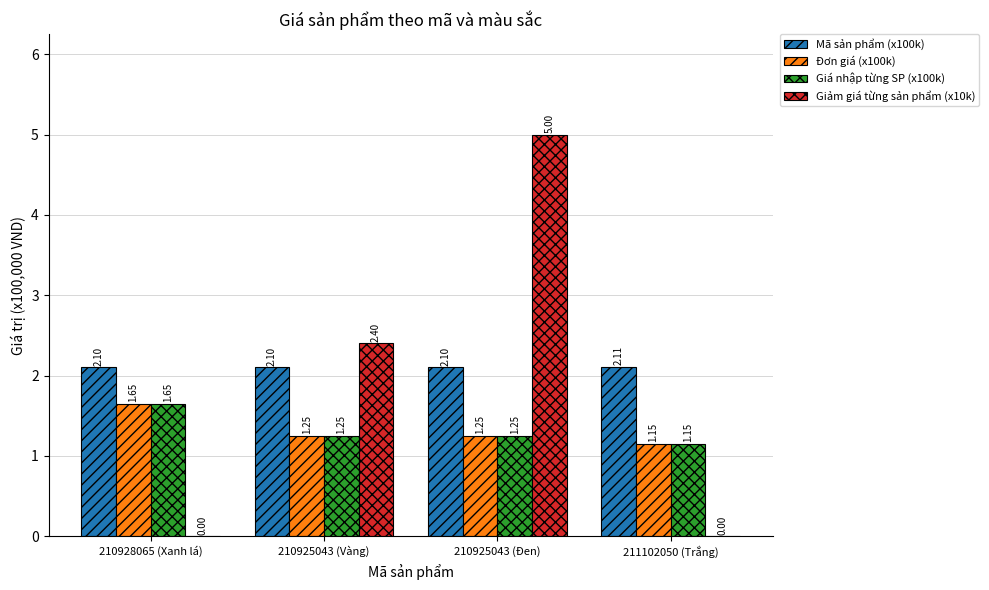

Between 210928065 (Xanh lá) and 210925043 (Đen), which series saw the biggest shift?

Giảm giá từng sản phẩm (x10k)